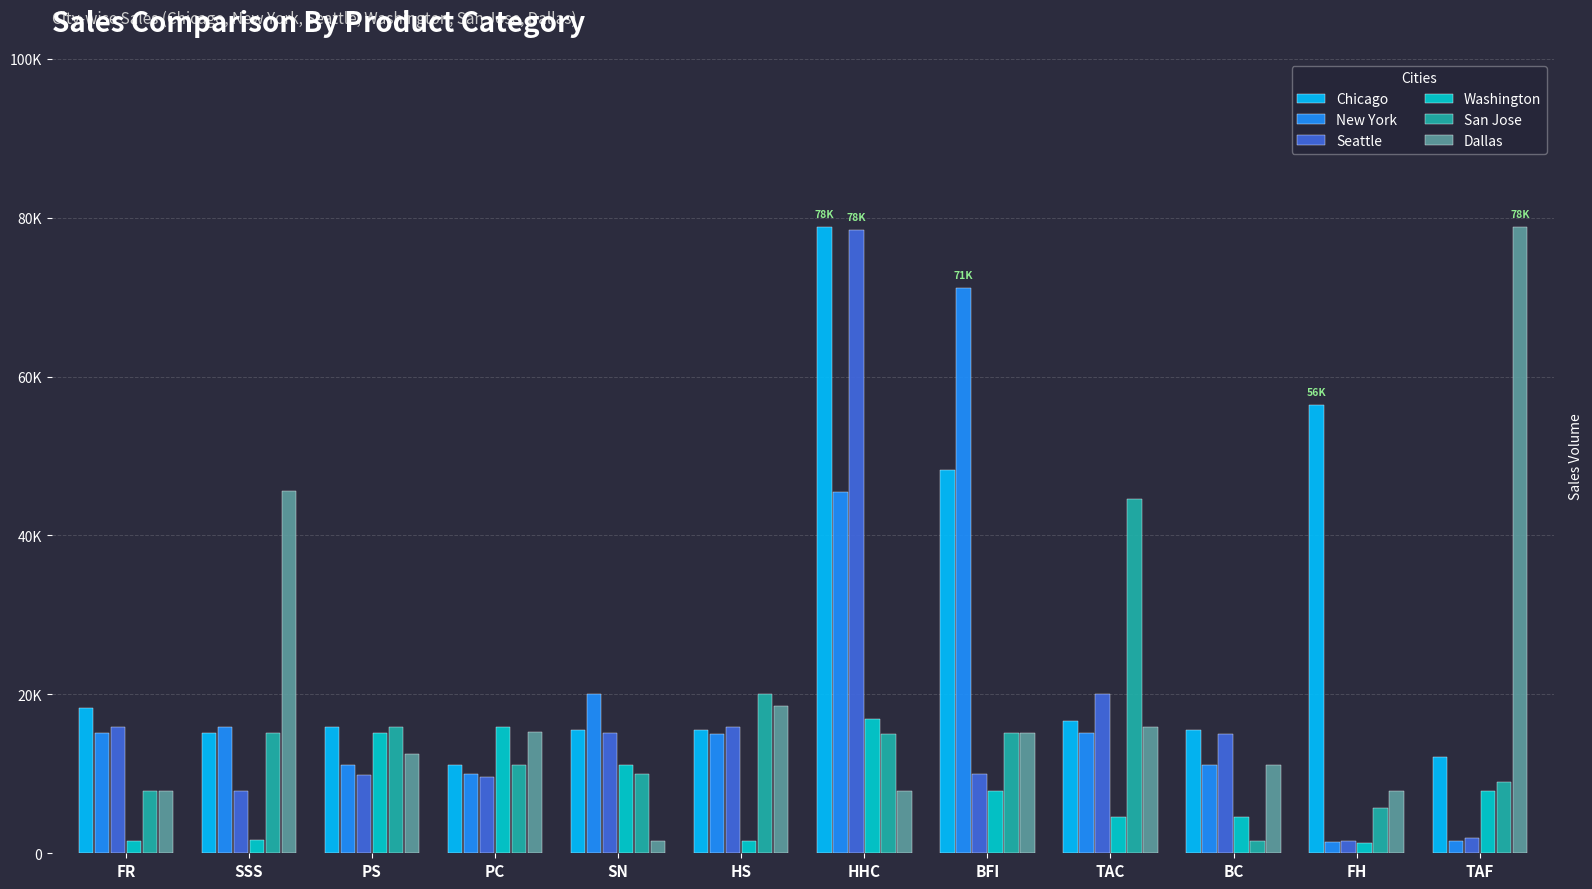

What is the difference between the highest and lowest values at BC?

13972